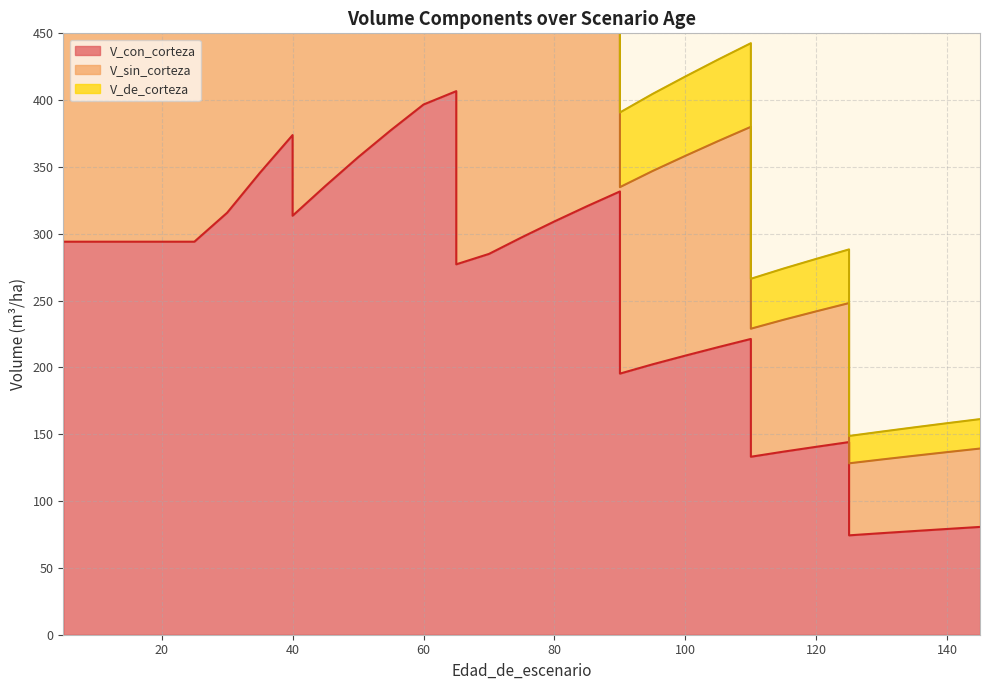

Which label corresponds to the smallest value in the chart?

125